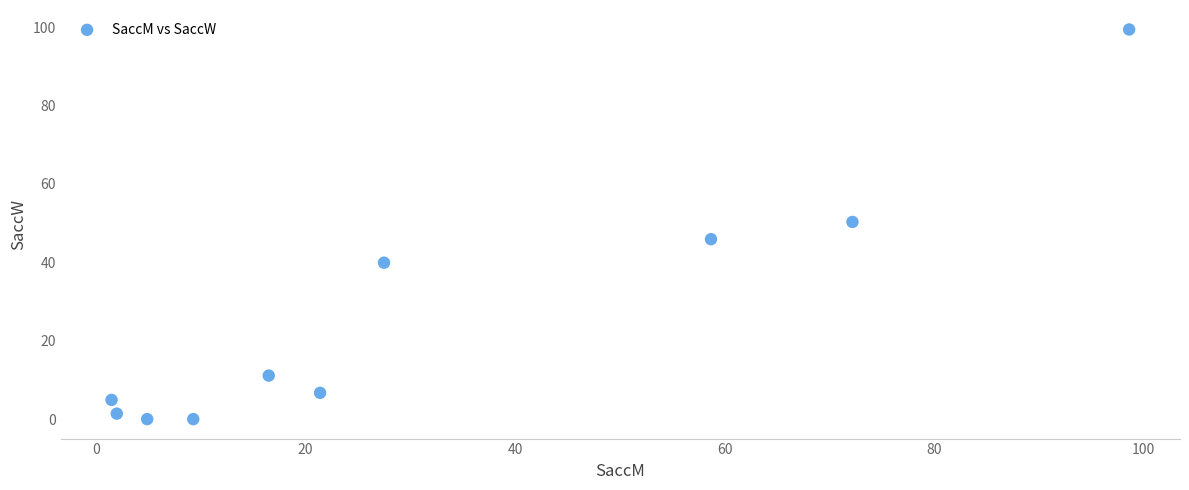

What Y value in the scatter plot is closest to 49?

50.3